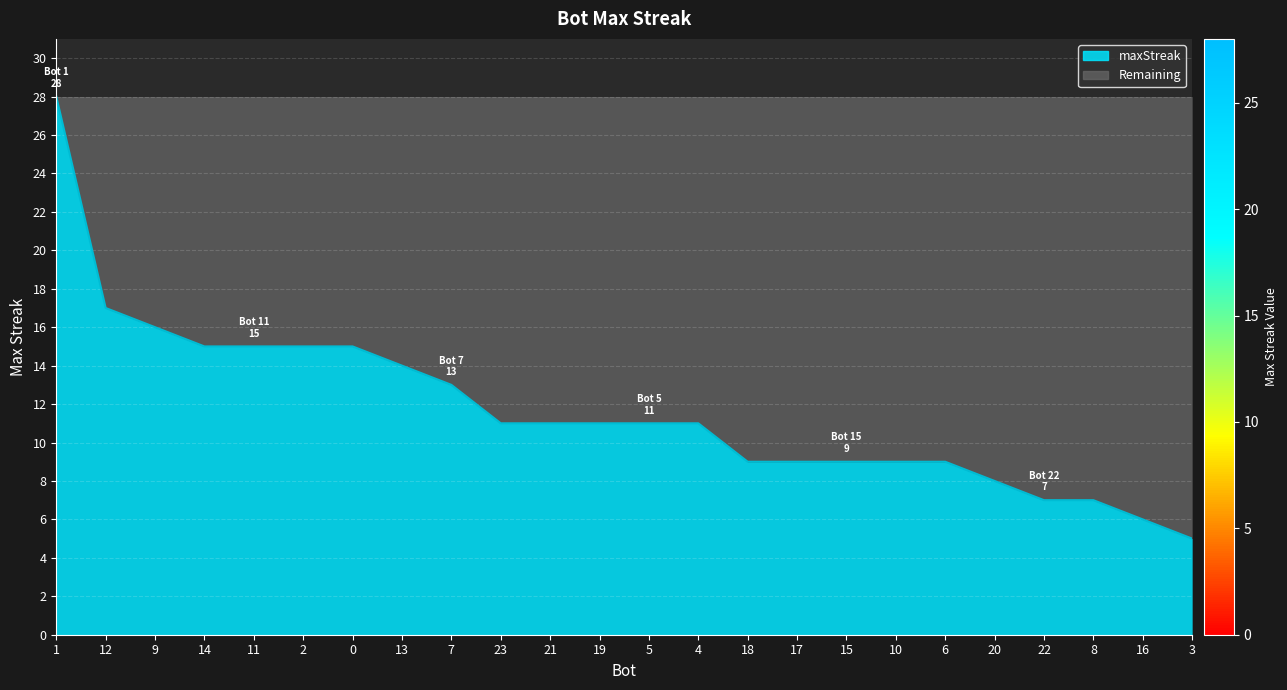

What is the maximum value shown in the chart?

28